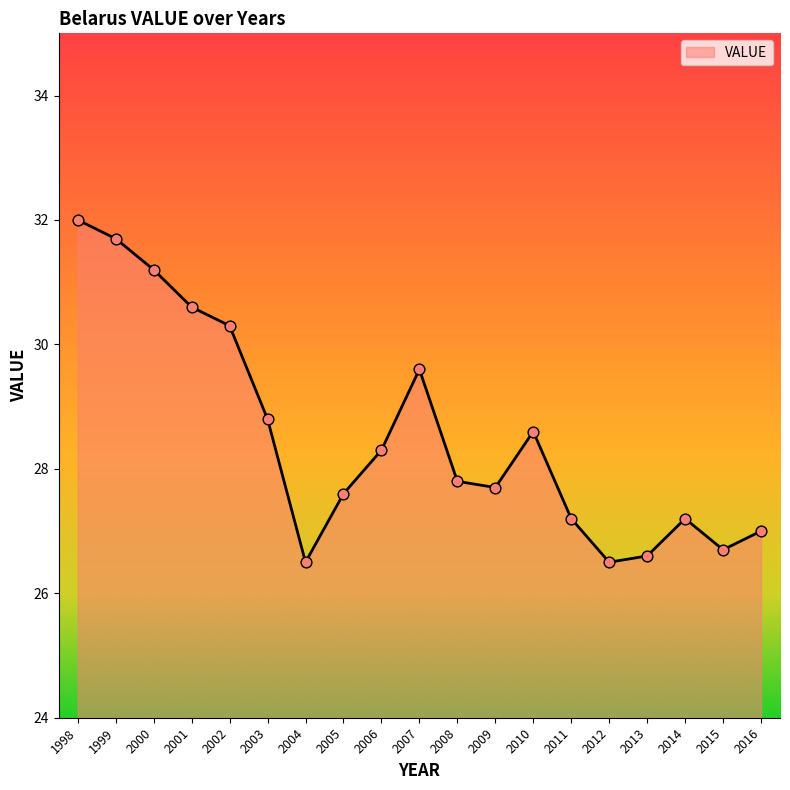

What is the change in value from 2002 to 2014?

-3.1